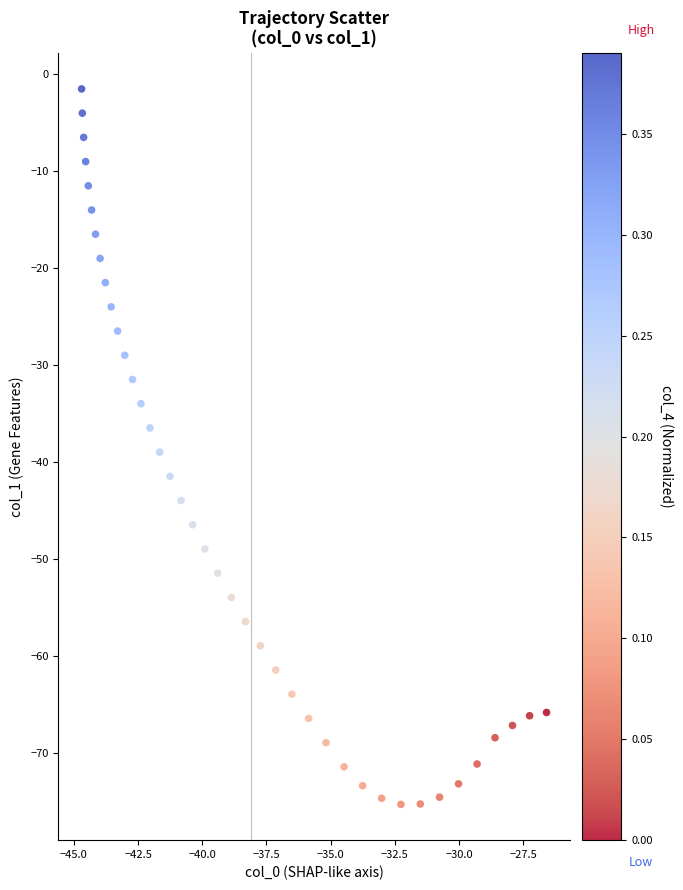

What is the range of Y values (max minus min)?

73.8